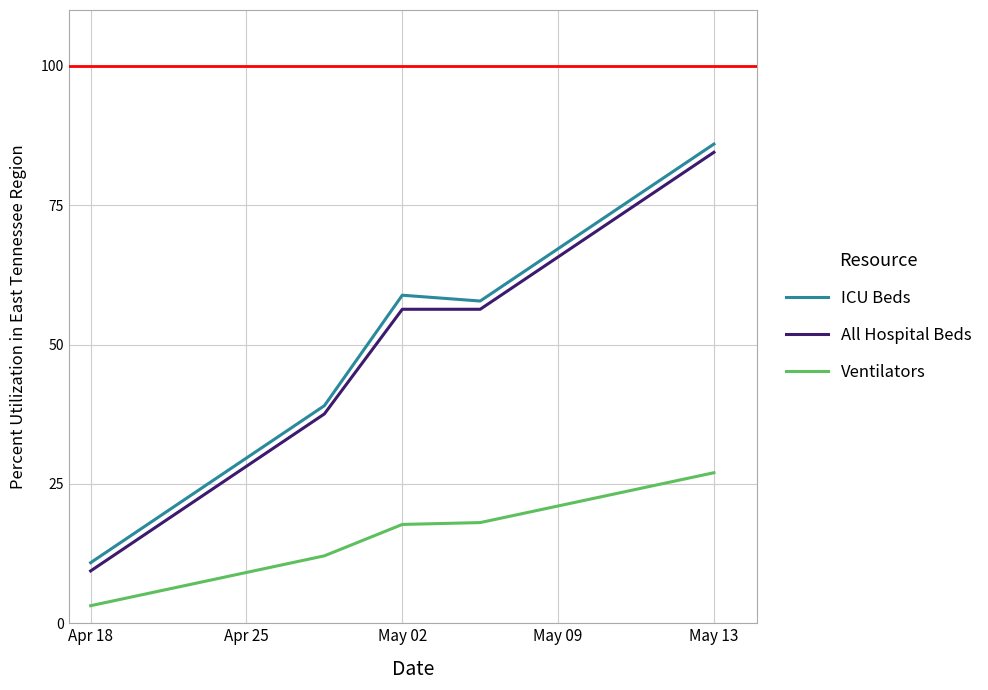

What is the highest value of the ICU Beds series?

86.0